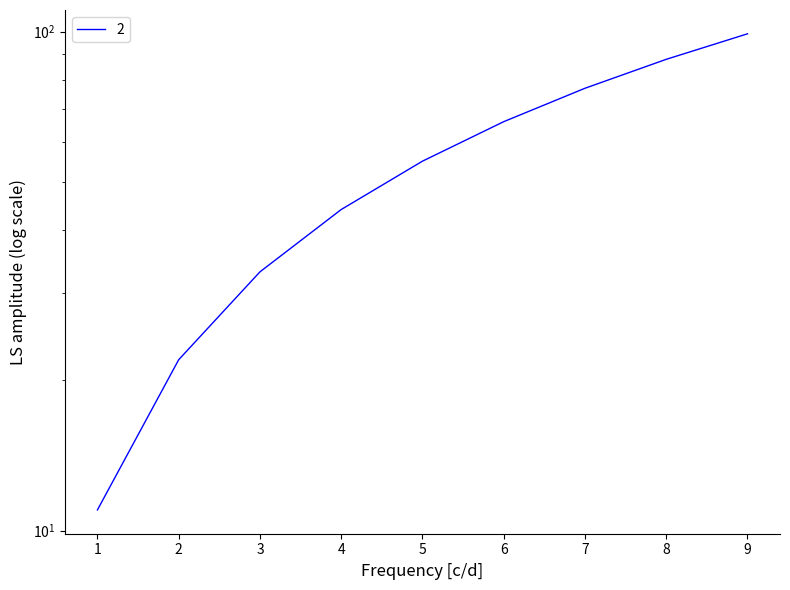

What is the change in value from 1 to 9?

+88